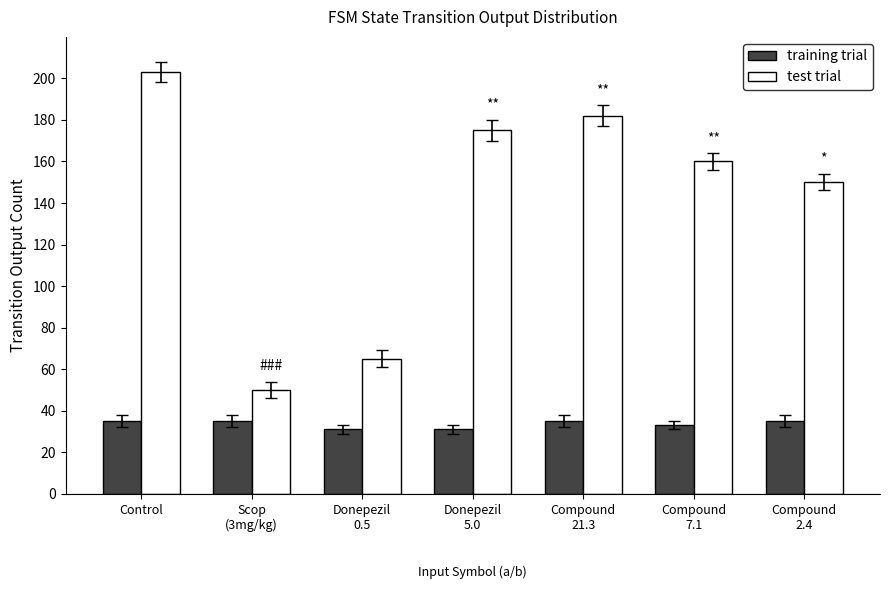

What is the label of the 7th bar from the right?

Control